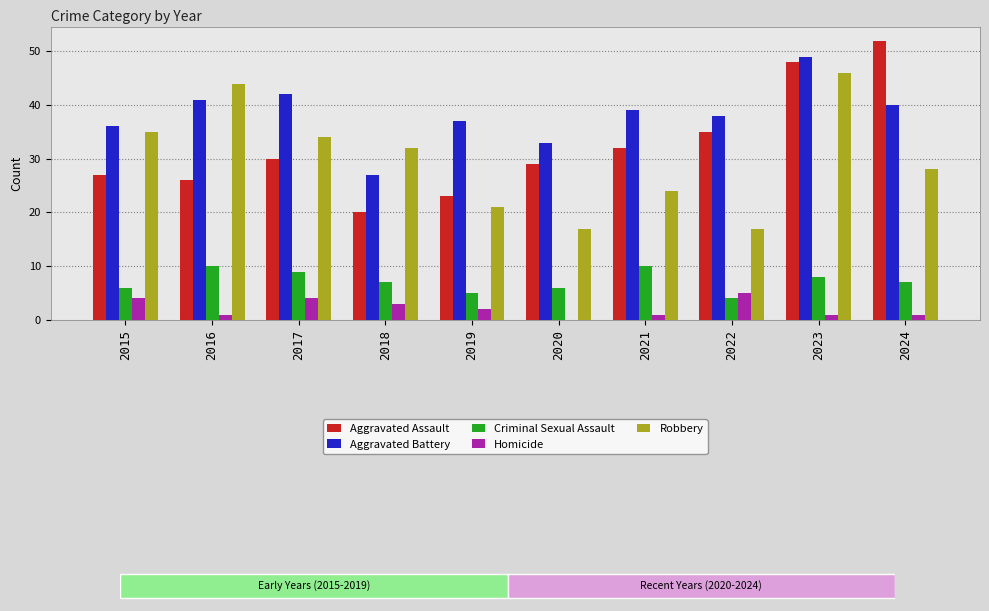

What are all the series names shown in the legend?

Aggravated Assault, Aggravated Battery, Criminal Sexual Assault, Homicide, Robbery